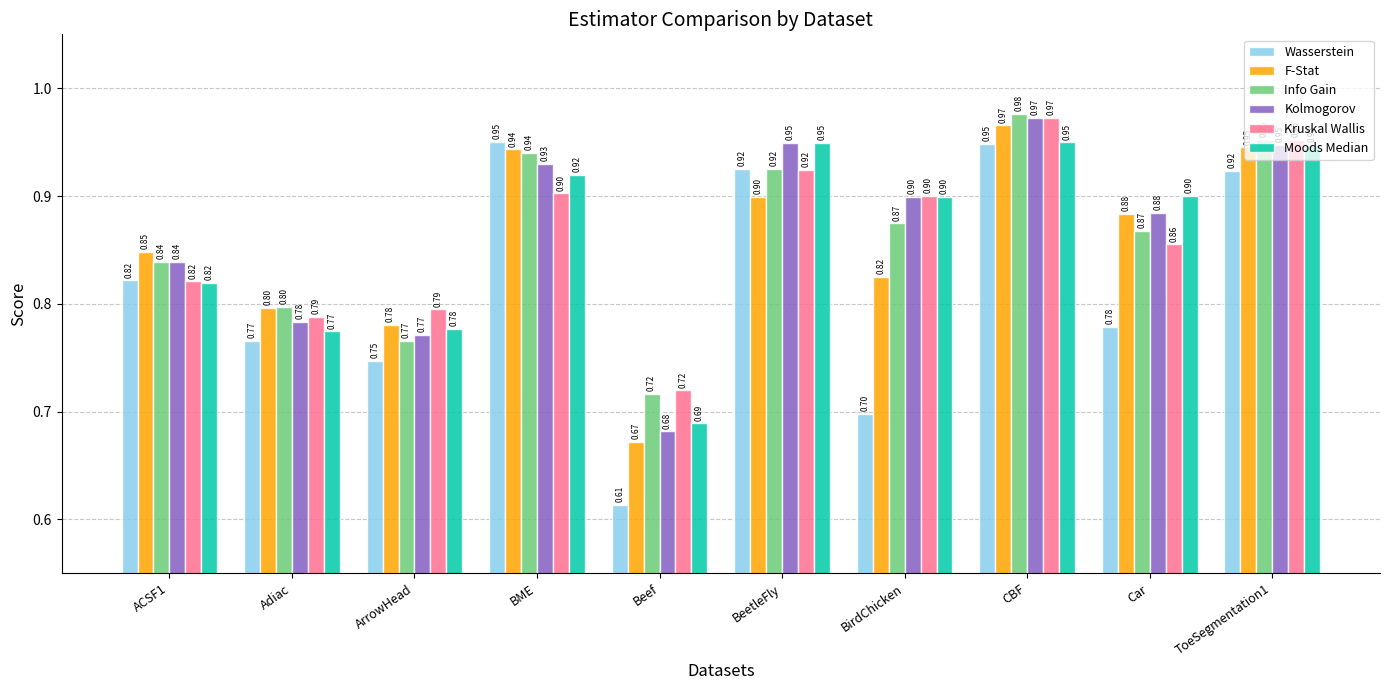

The value of Moods Median at Car is 0.3. True or false?

False